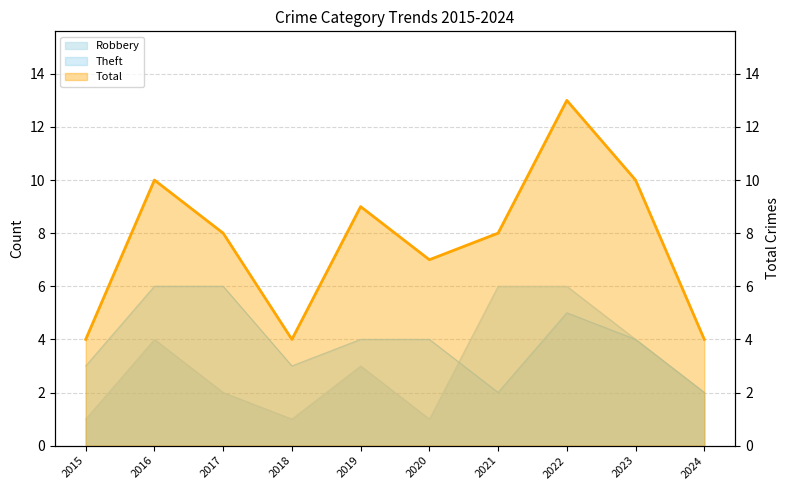

What is the value of the 3rd point from the left?

8